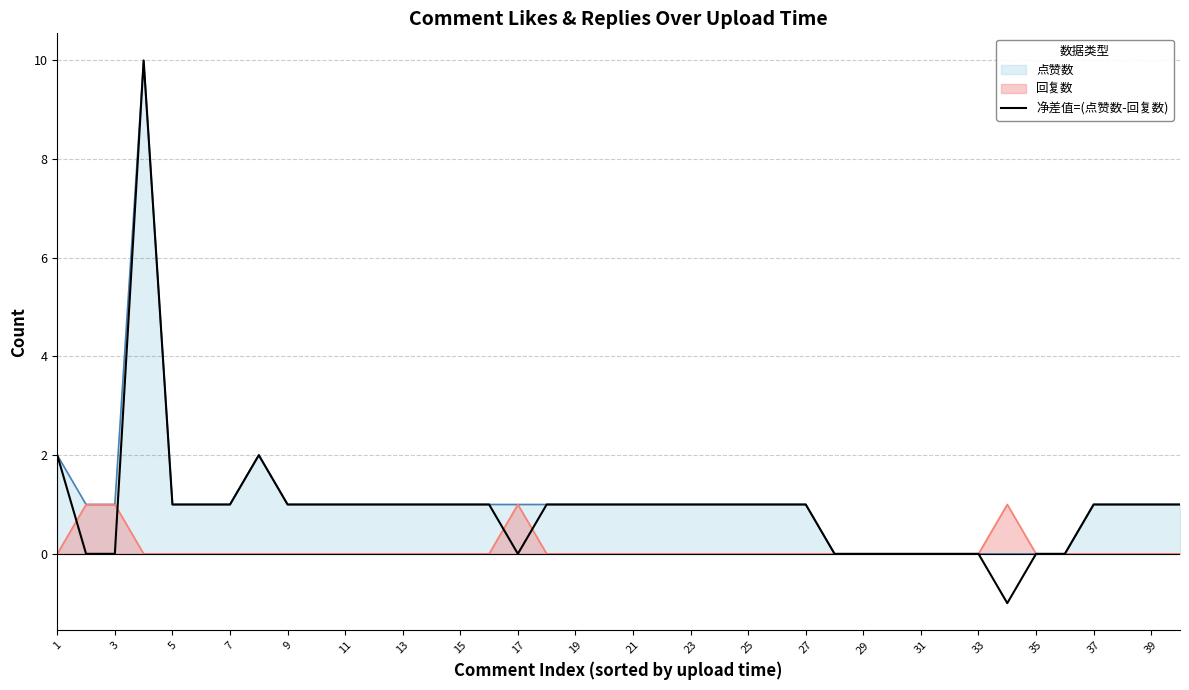

What is the greatest value displayed?

10